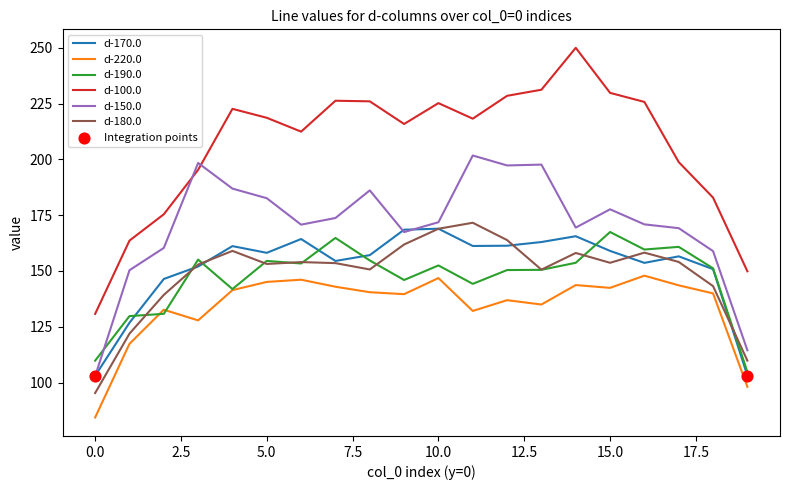

True or false: d-100.0 and d-220.0 intersect in this chart.

False